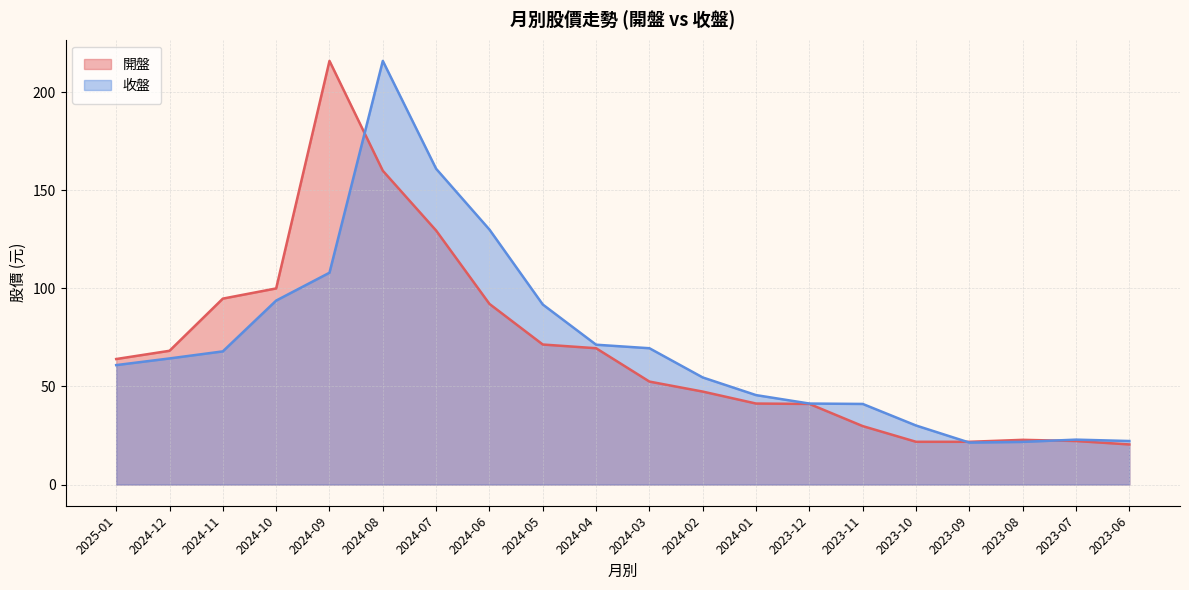

Which has a higher value, 2024-01 or 2023-12?

2024-01